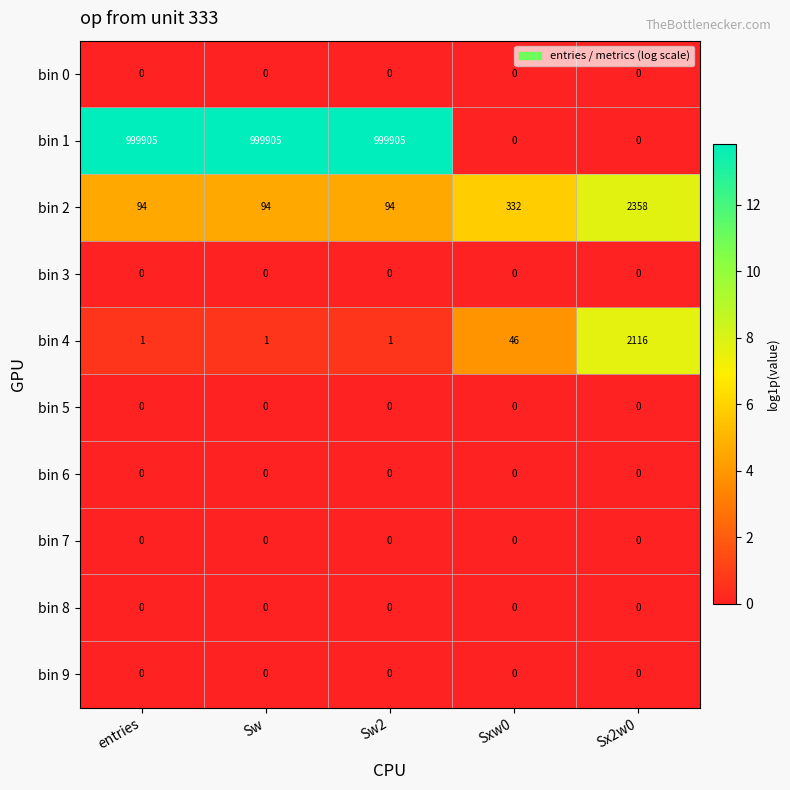

What is the difference between the second highest and minimum values in the bin 4 series?

45